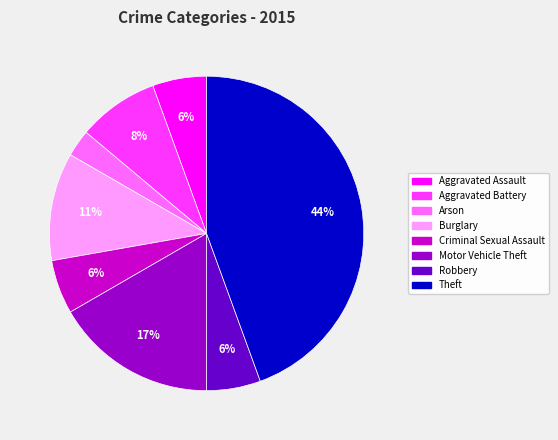

Combined, do Aggravated Battery and Criminal Sexual Assault account for over 50%?

No